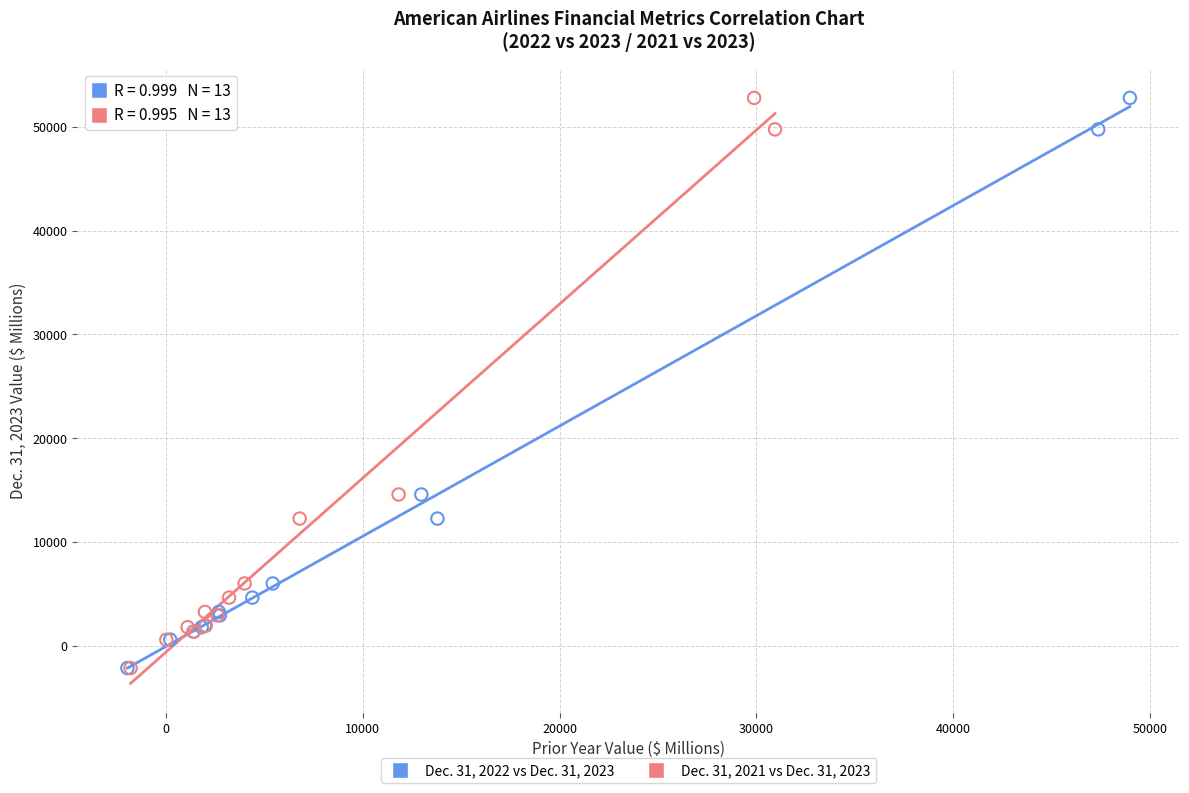

What are all the series names shown in the legend?

Dec. 31, 2022 vs Dec. 31, 2023, Dec. 31, 2021 vs Dec. 31, 2023